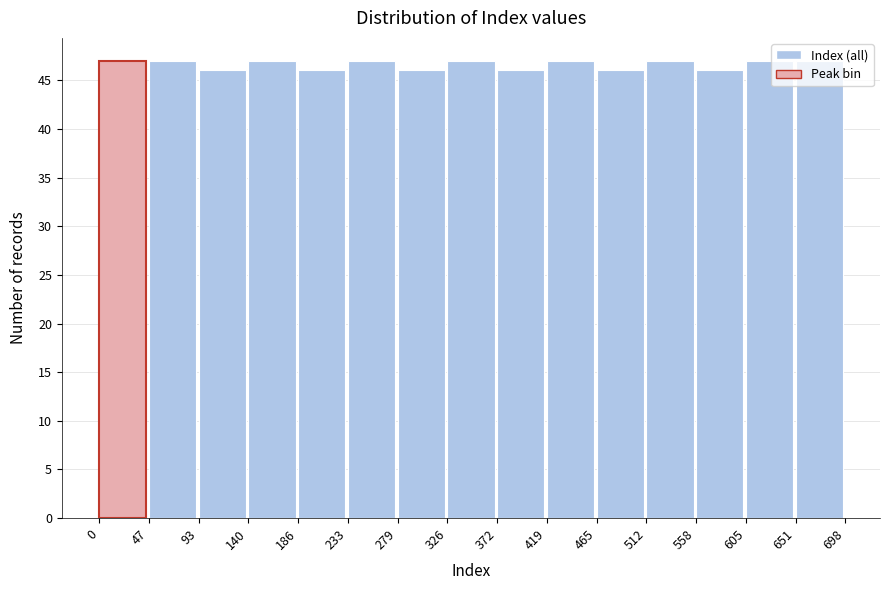

How tall is the bar that spans 605 to 651 on the x-axis? The values are not printed on the chart, so give them approximately, as read against the axis.

47